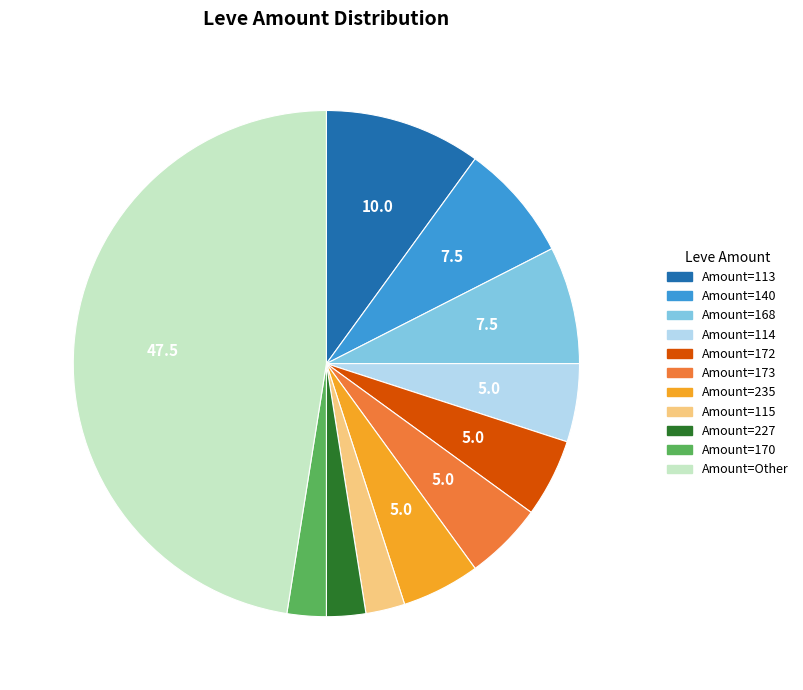

Is there a majority slice in this chart?

No